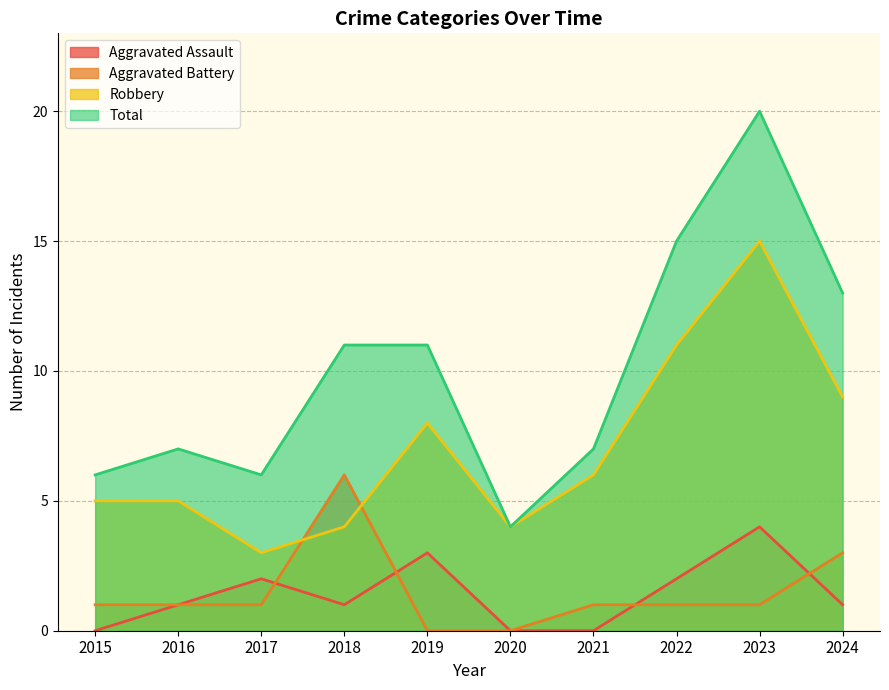

Which series ends up on top after the final intersection of Robbery and Aggravated Battery?

Robbery